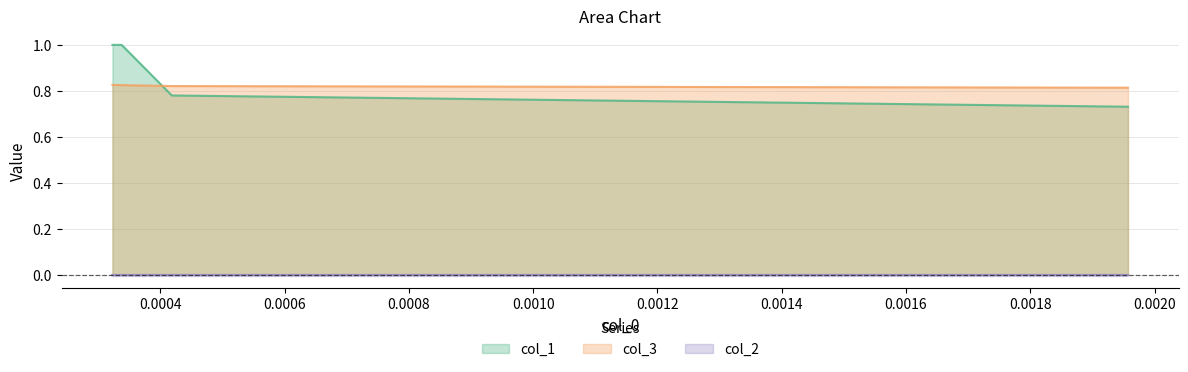

Count the number of categories in the chart.

4